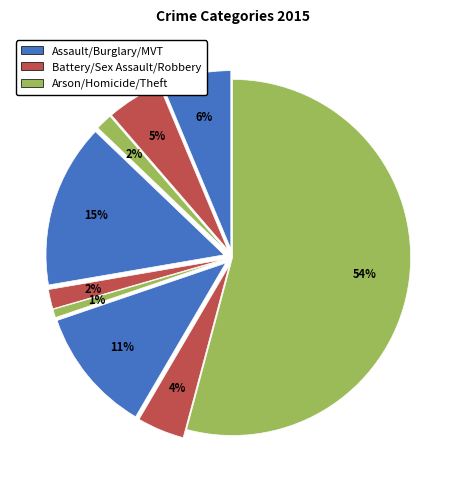

Is the sum of Arson and Aggravated Assault greater than half?

No